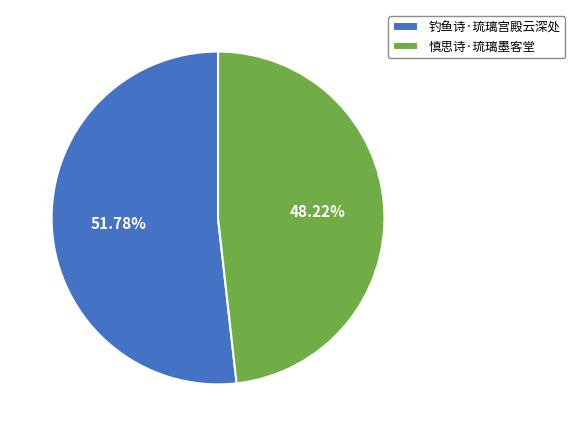

To the nearest percent, what is the combined percentage of 慎思诗·琉璃墨客堂 and 钓鱼诗·琉璃宫殿云深处?

100%